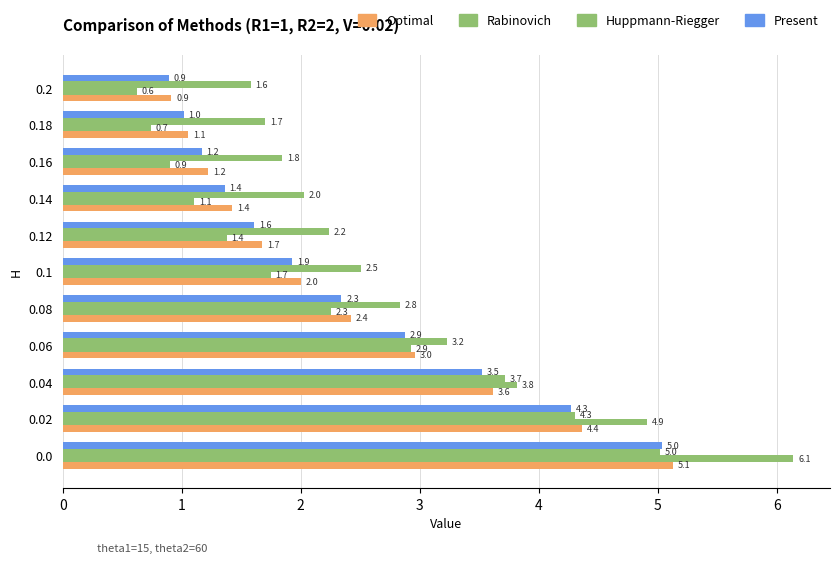

Reading left to right, what are all the values shown in this chart?

Optimal: 5.1	4.4	3.6	3.0	2.4	2.0	1.7	1.4	1.2	1.1	0.9
Rabinovich: 6.1	4.9	3.8	2.9	2.3	1.7	1.4	1.1	0.9	0.7	0.6
Huppmann-Riegger: 5.0	4.3	3.7	3.2	2.8	2.5	2.2	2.0	1.8	1.7	1.6
Present: 5.0	4.3	3.5	2.9	2.3	1.9	1.6	1.4	1.2	1.0	0.9